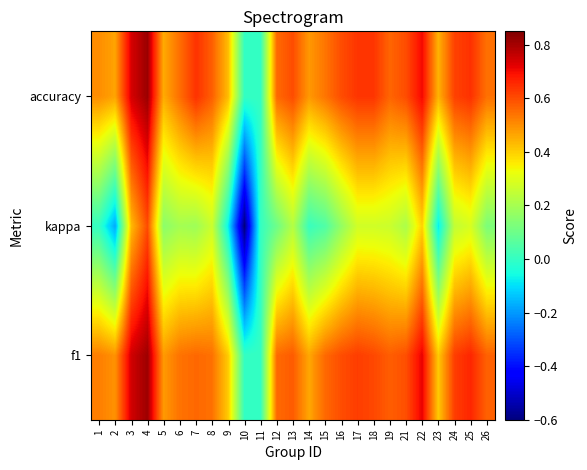

Reading left to right, extract all data points from this chart.

f1: 1=0.5	2=0.5	3=0.7	4=0.8	5=0.5	6=0.5	7=0.6	8=0.5	9=0.4	10=0.0	11=0.0	12=0.6	13=0.6	14=0.5	15=0.6	16=0.6	17=0.6	18=0.6	19=0.6	21=0.6	22=0.7	23=0.4	24=0.6	25=0.7	26=0.6
kappa: 1=0.0	2=-0.2	3=0.4	4=0.6	5=0.2	6=0.2	7=0.2	8=0.3	9=-0.1	10=-0.6	11=0.0	12=0.1	13=0.2	14=0.0	15=0.0	16=0.2	17=0.3	18=0.3	19=0.3	21=0.2	22=0.4	23=-0.1	24=0.2	25=0.3	26=0.1
accuracy: 1=0.5	2=0.5	3=0.7	4=0.8	5=0.5	6=0.6	7=0.6	8=0.6	9=0.4	10=0.0	11=0.0	12=0.6	13=0.6	14=0.5	15=0.5	16=0.6	17=0.6	18=0.6	19=0.6	21=0.6	22=0.7	23=0.4	24=0.6	25=0.6	26=0.5